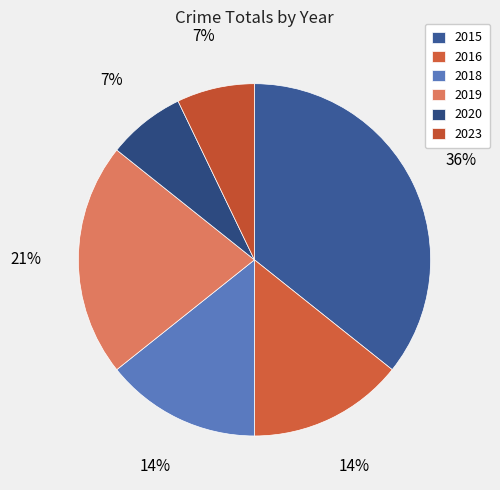

To the nearest percent, what portion does 2015 represent?

36%